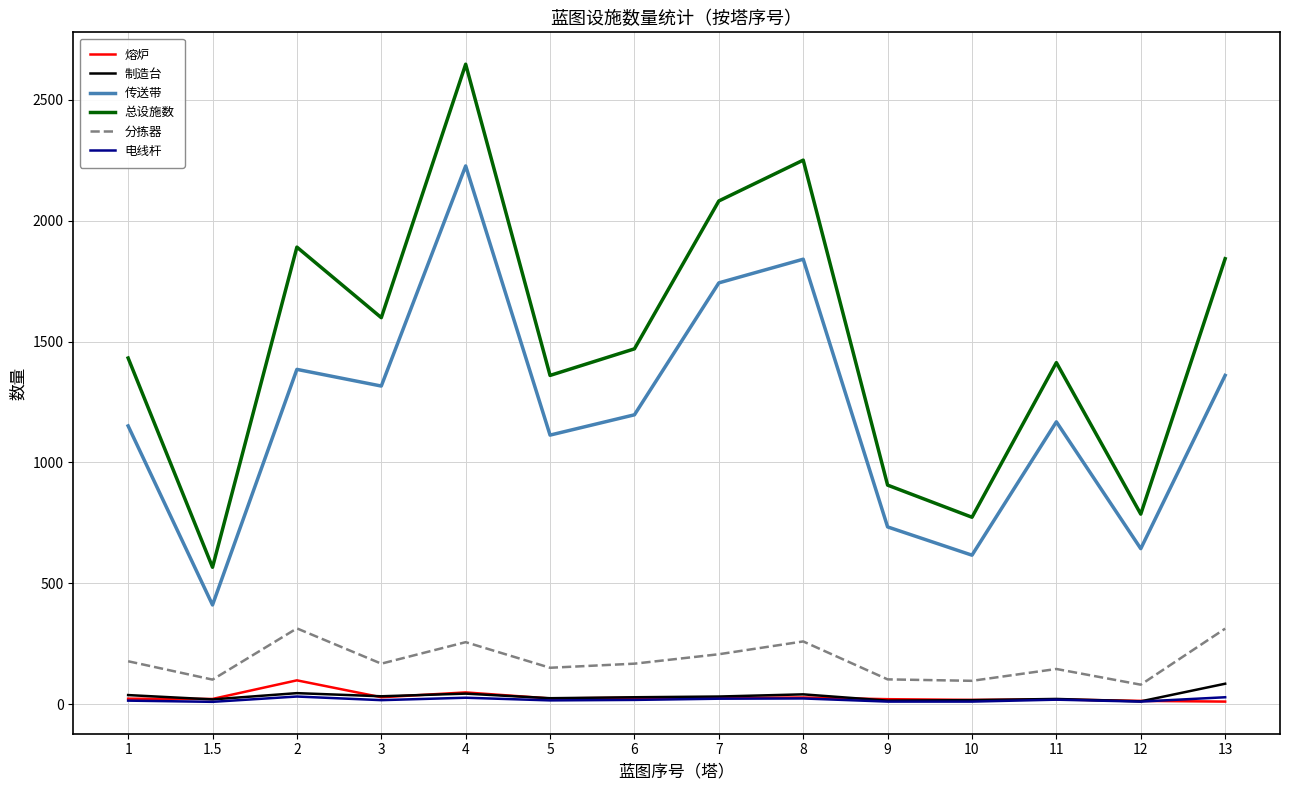

In 分拣器, how many points are lower than both neighbors (excluding endpoints)?

5